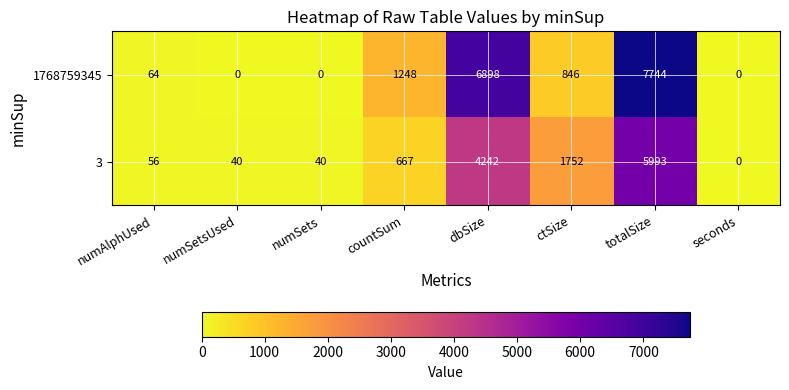

At which label is 3 closest to 2996?

ctSize